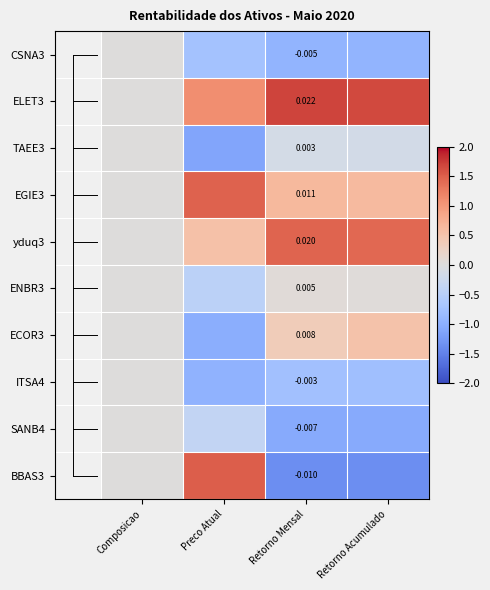

Which category has the highest value across all series?

Retorno Mensal